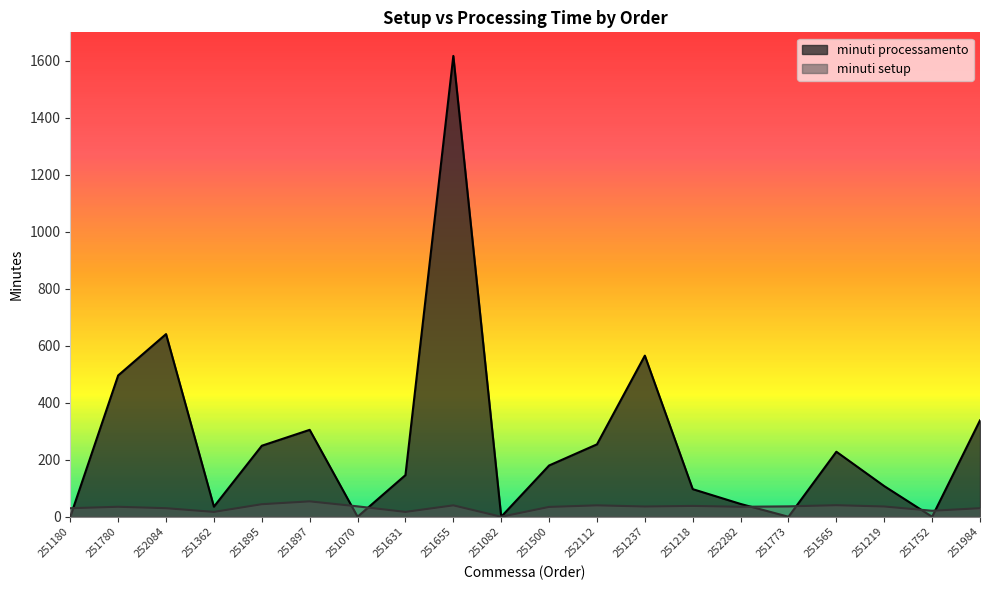

Does the chart display data point markers on the line(s)?

No